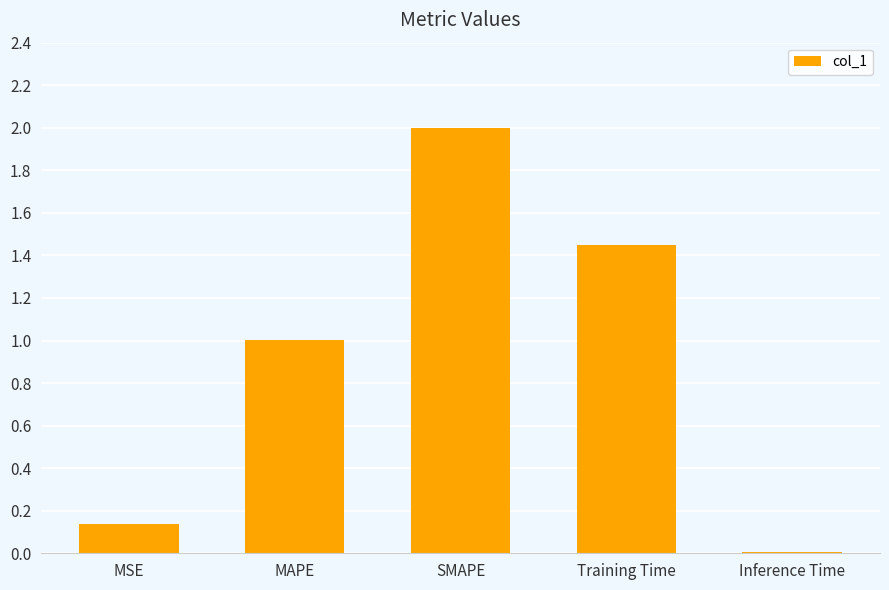

What is the label of the 5th bar from the left?

Inference Time